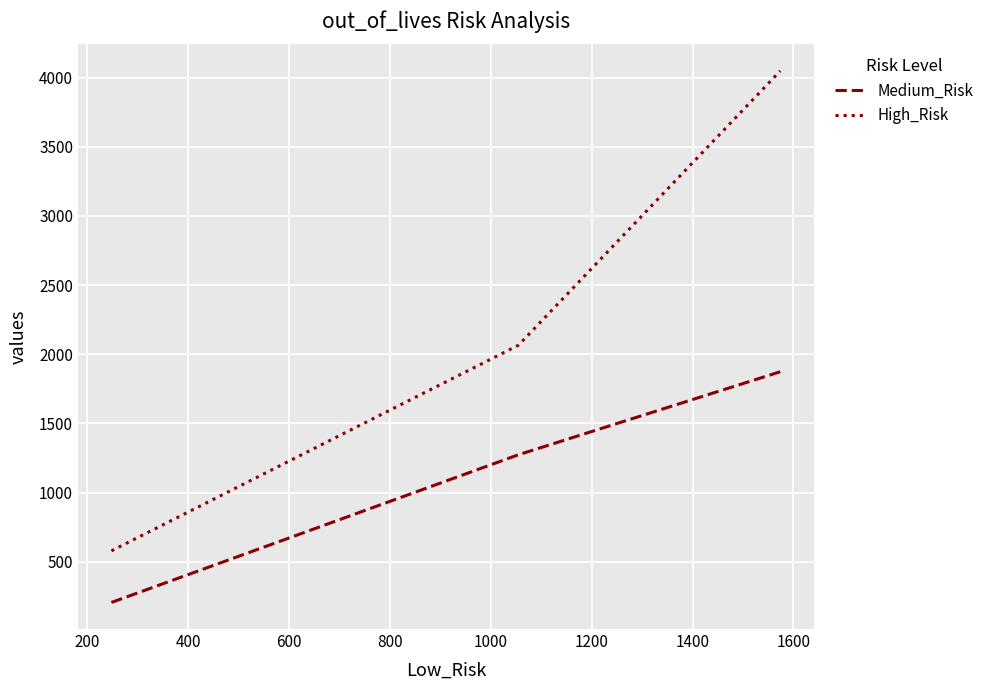

Which series has the largest total across all categories?

High_Risk